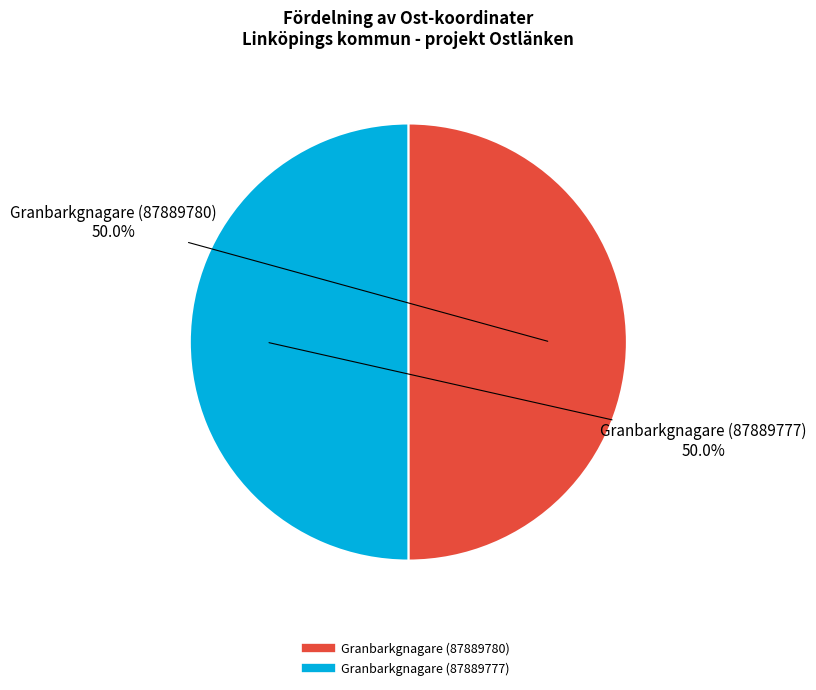

How many segments does this pie chart have?

2